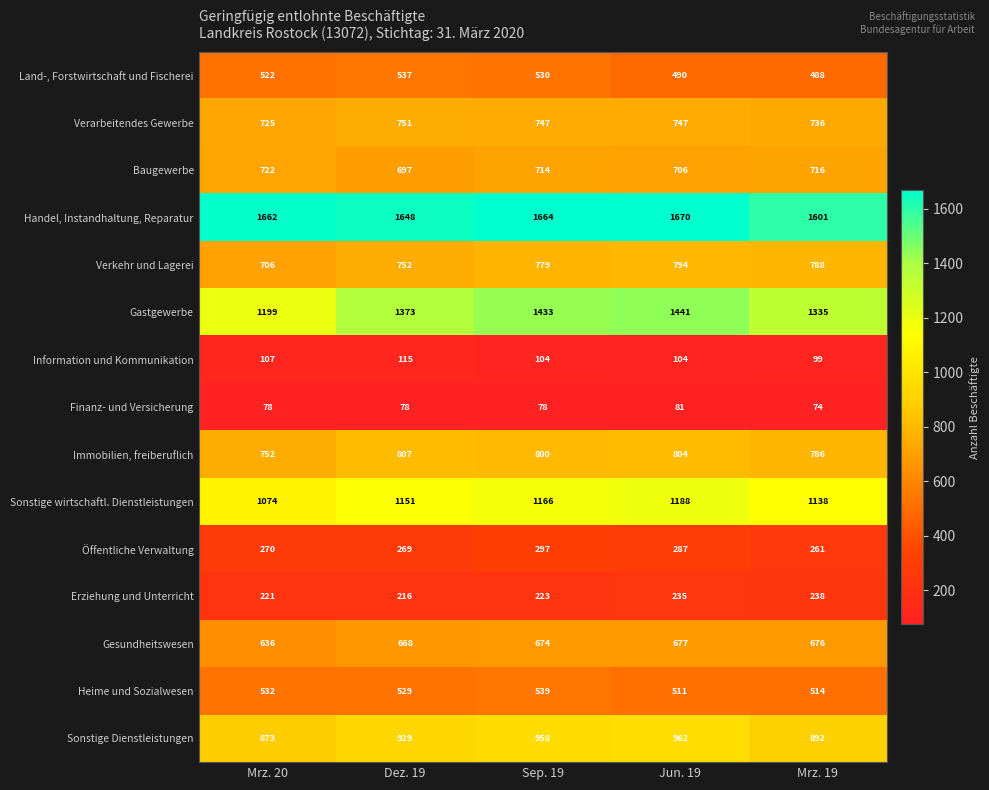

What is the total value across all series at Mrz. 19?

10342